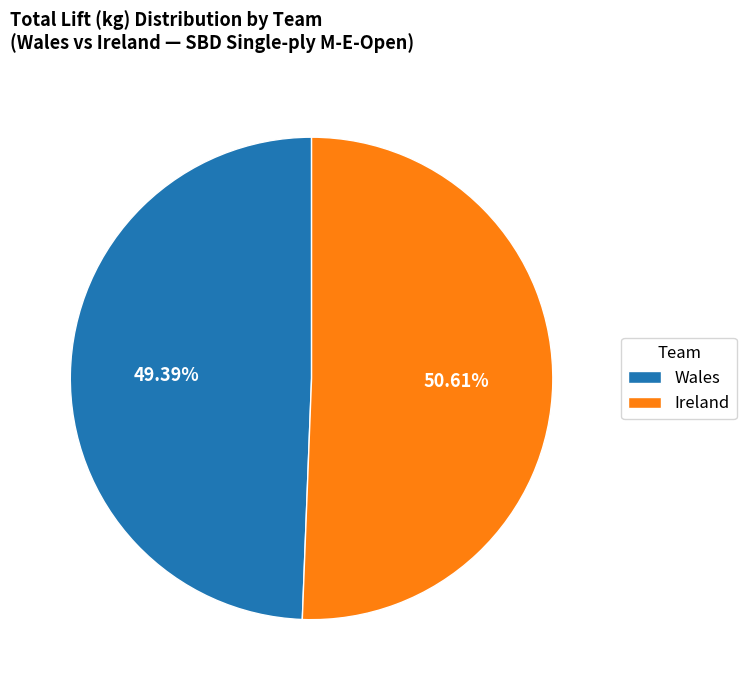

To the nearest percent, what is the average slice percentage?

50%